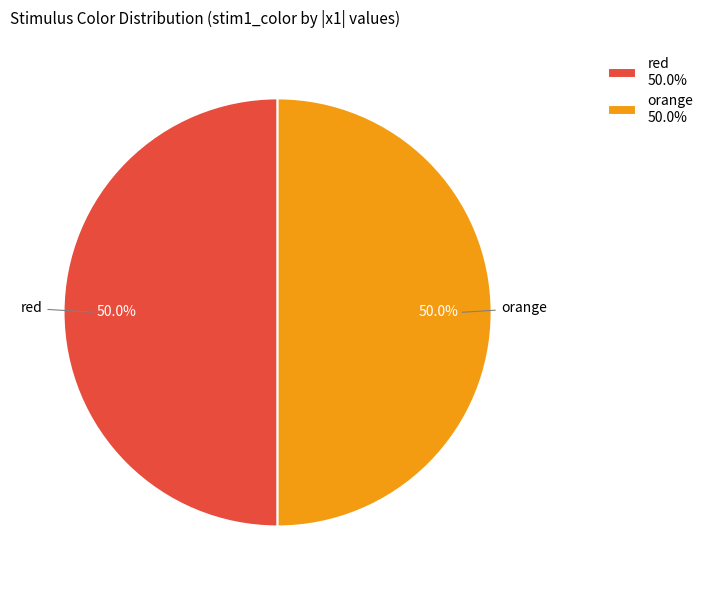

Is the sum of orange 50.0% and red 50.0% greater than half?

Yes